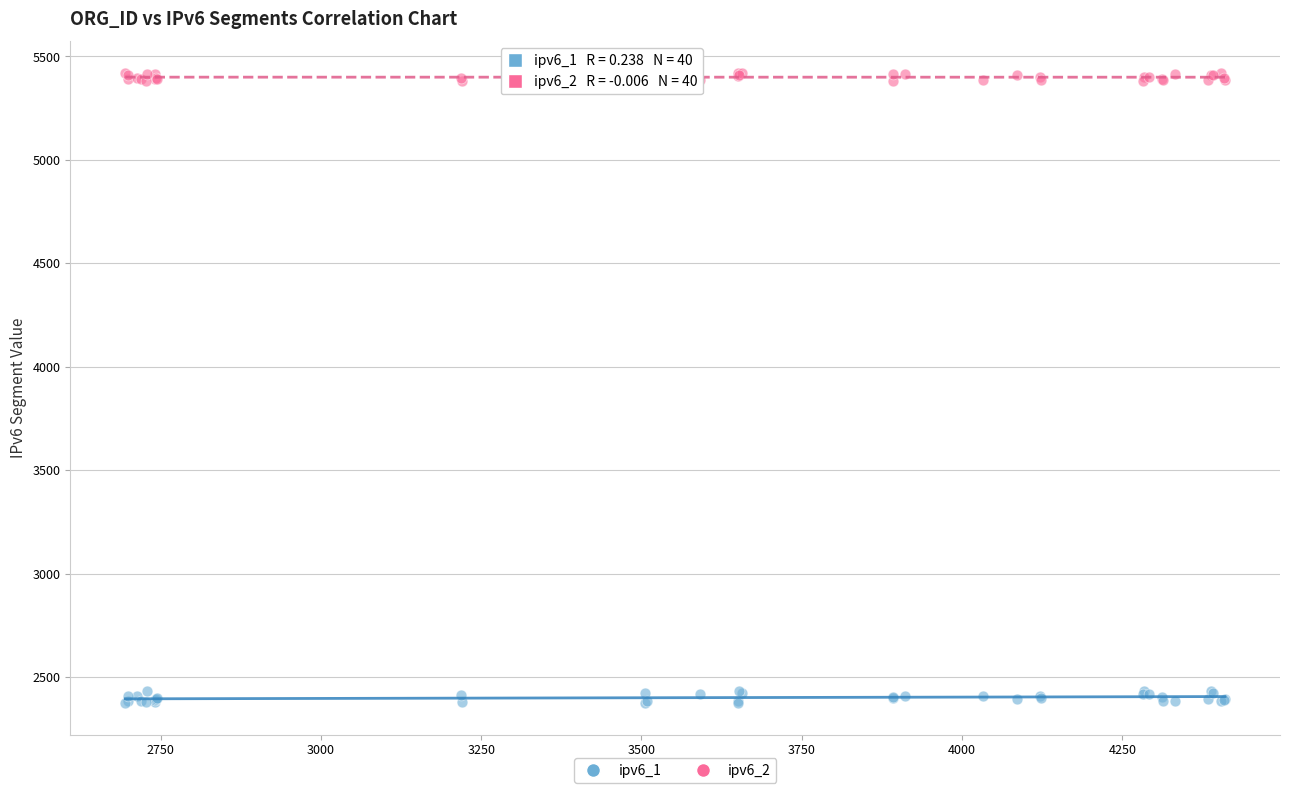

Which series has the largest Y range (max minus min)?

ipv6_1